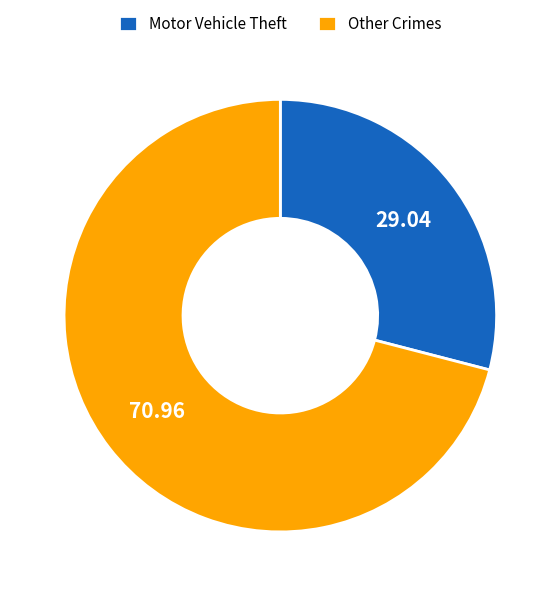

How many slices are in this pie chart?

2